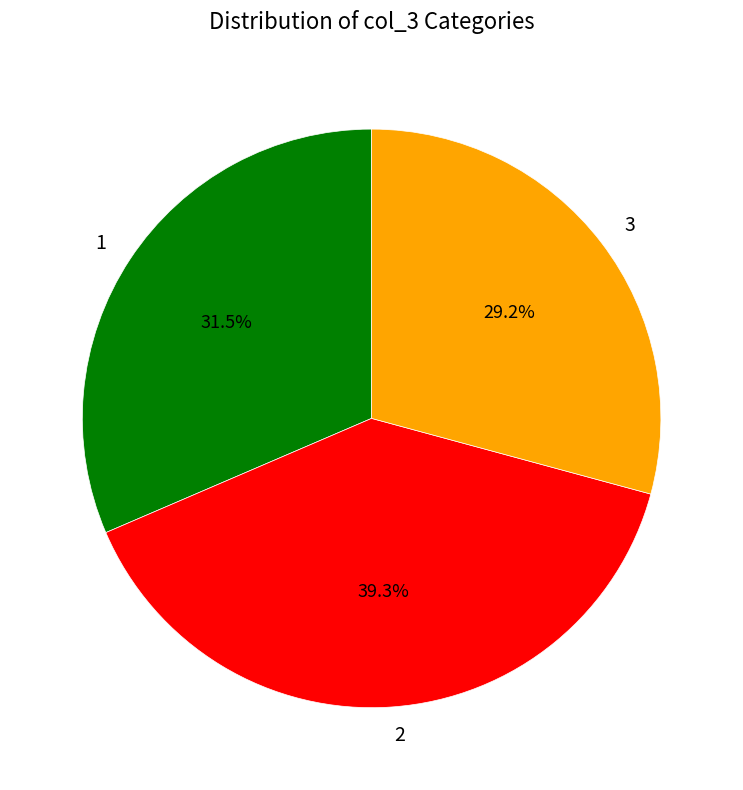

Rank the categories by value from highest to lowest.

2, 1, 3